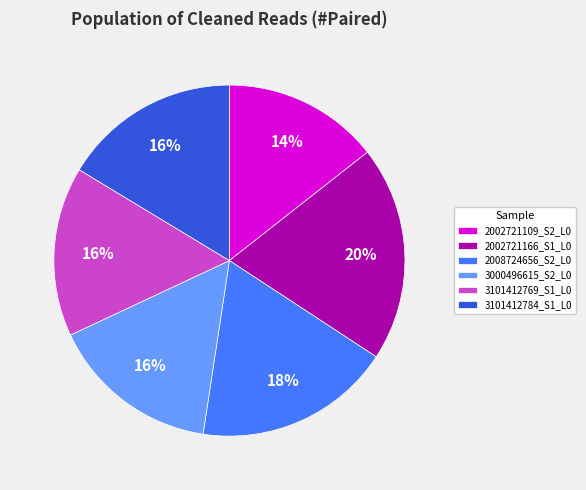

Is 2002721166_S1_L0 the majority of the pie?

No